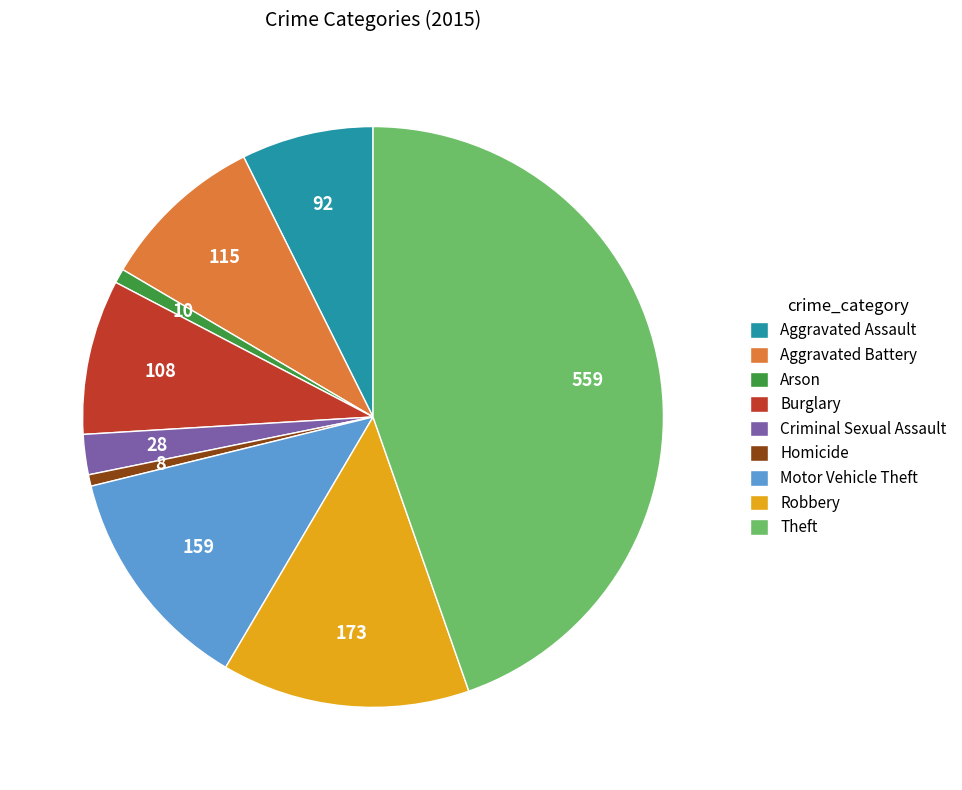

Is it true that Motor Vehicle Theft is 13% of the pie?

True